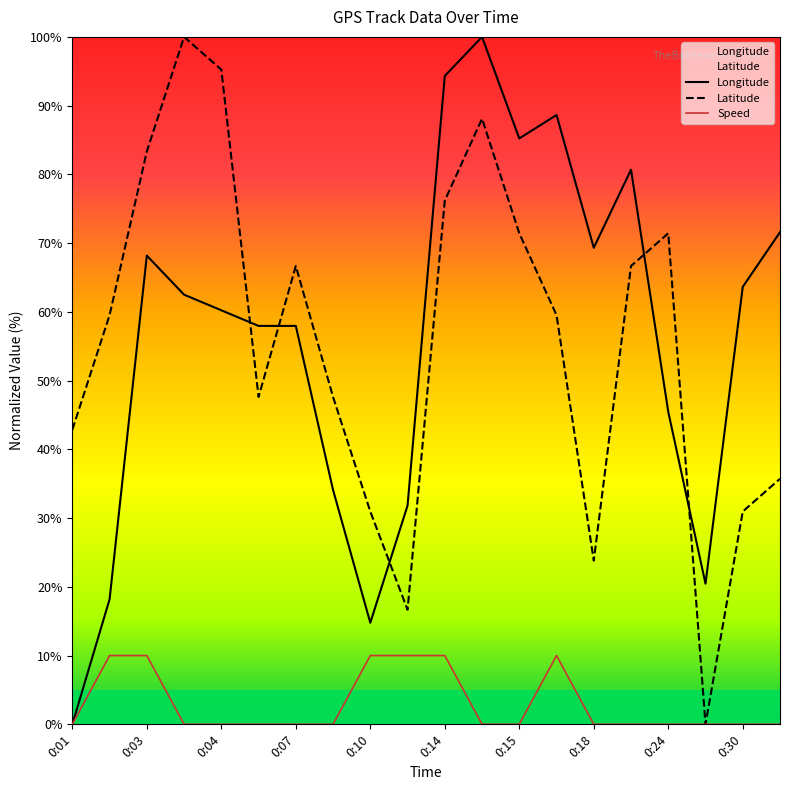

After their last crossing, which series has the higher values: Longitude or Latitude?

Longitude